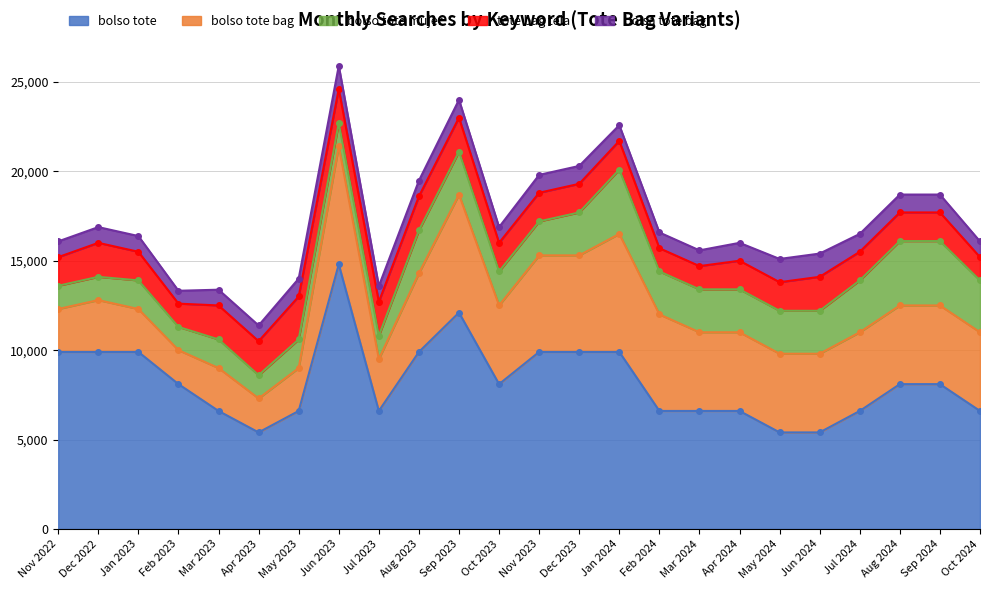

What are all the series names shown in the legend?

bolso tote, bolso tote bag, bolso tote mujer, tote bag tela, bolsa tote bag